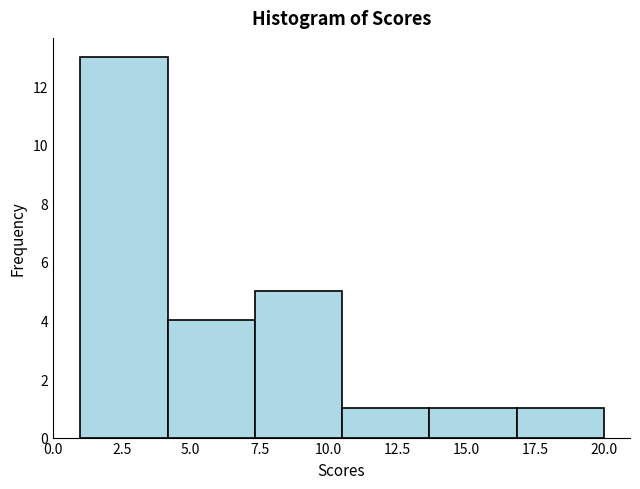

Reading left to right, list every bar in this chart as the range it spans on the x-axis followed by its height. Neither the bar edges nor the heights are printed on the chart, so give them approximately, as read against the axes.

1.0 to 4.0: 13
4.0 to 7.5: 4
7.5 to 10.5: 5
10.5 to 13.5: 1
13.5 to 17.0: 1
17.0 to 20.0: 1